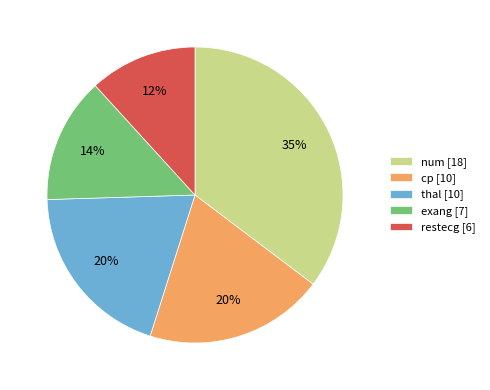

Is there a majority slice in this chart?

No